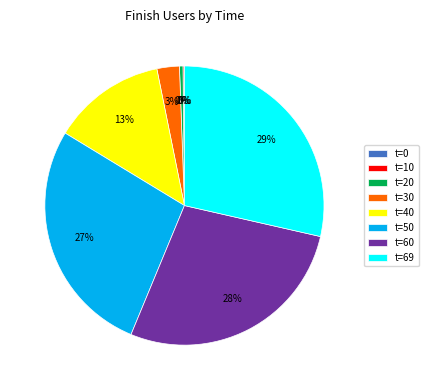

The t=20 slice represents 6% of the pie. True or false?

False